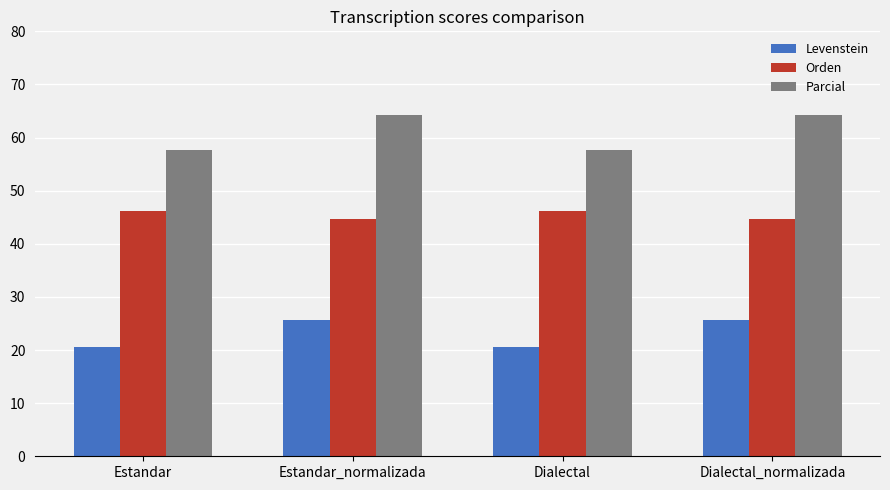

At how many categories does at least one series exceed 28?

4